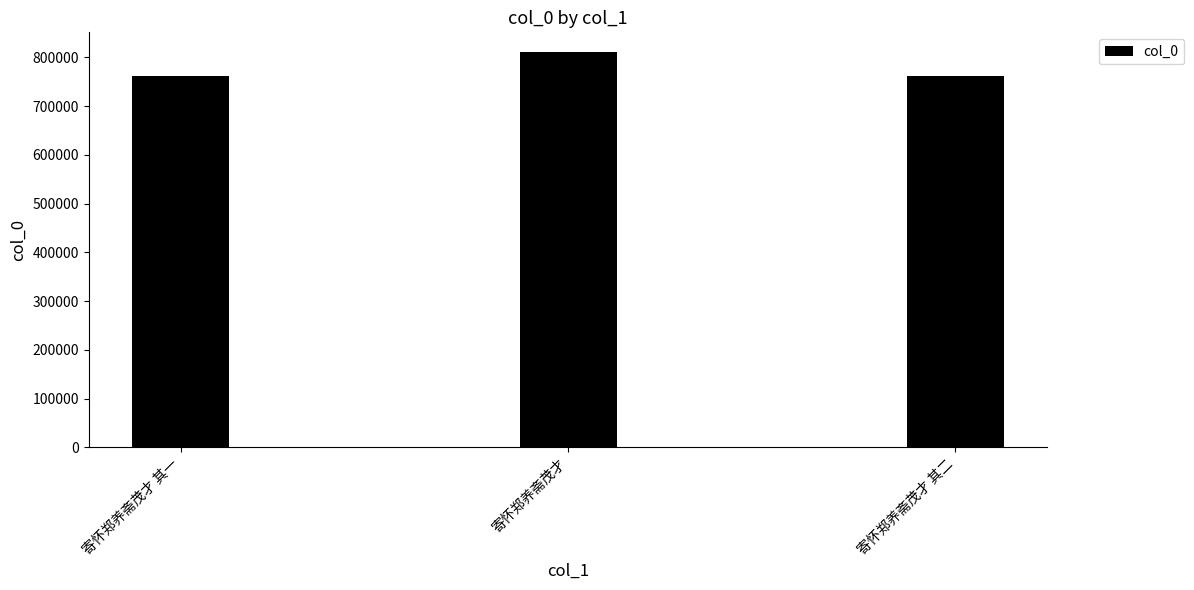

Are the bars grouped side by side (vs. stacked)?

No